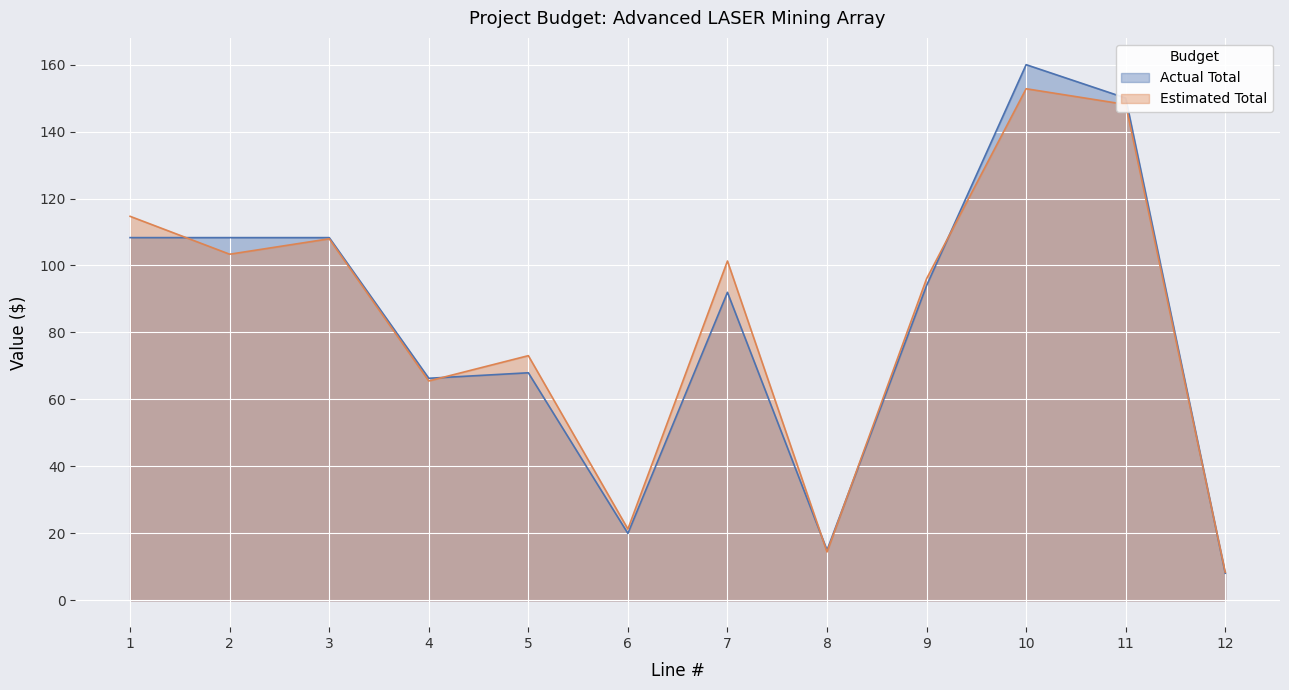

What are all the series names shown in the legend?

Actual Total, Estimated Total